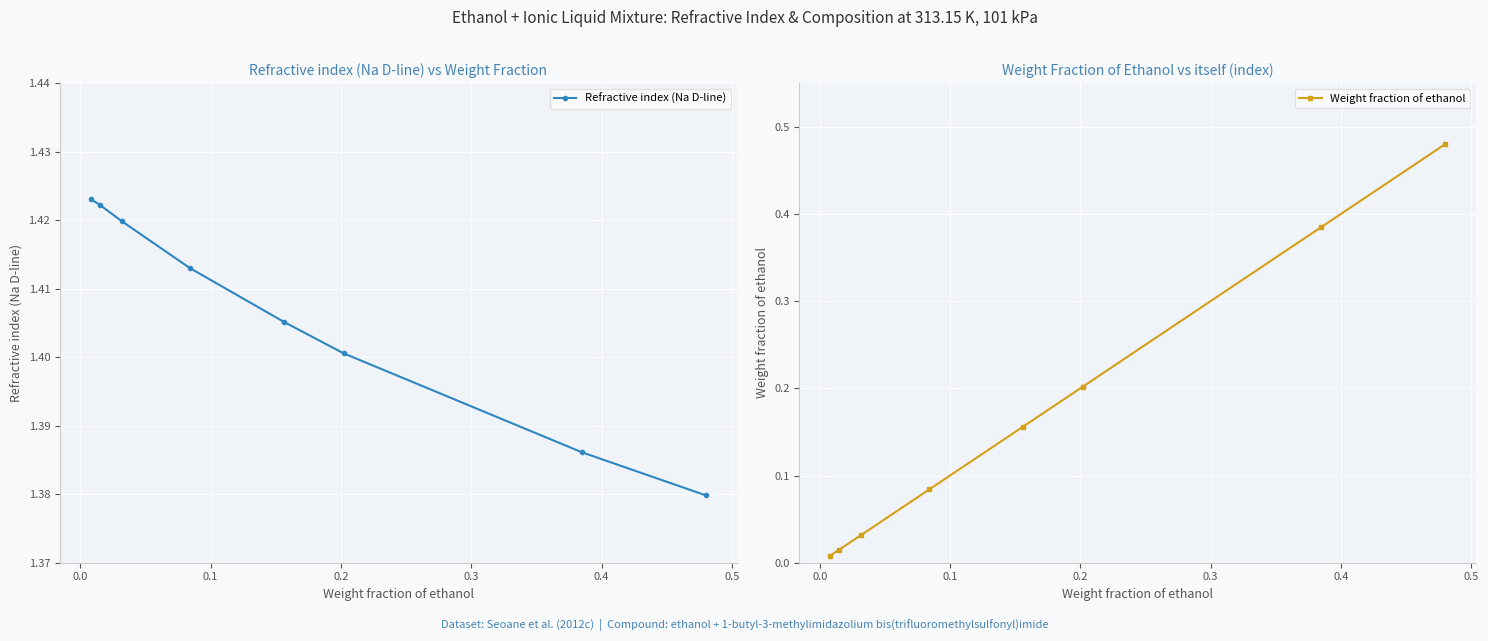

What is the greatest value displayed?

1.4